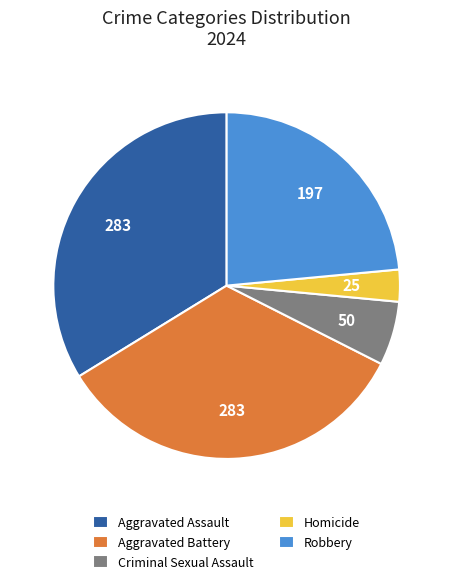

Is there a majority slice in this chart?

No